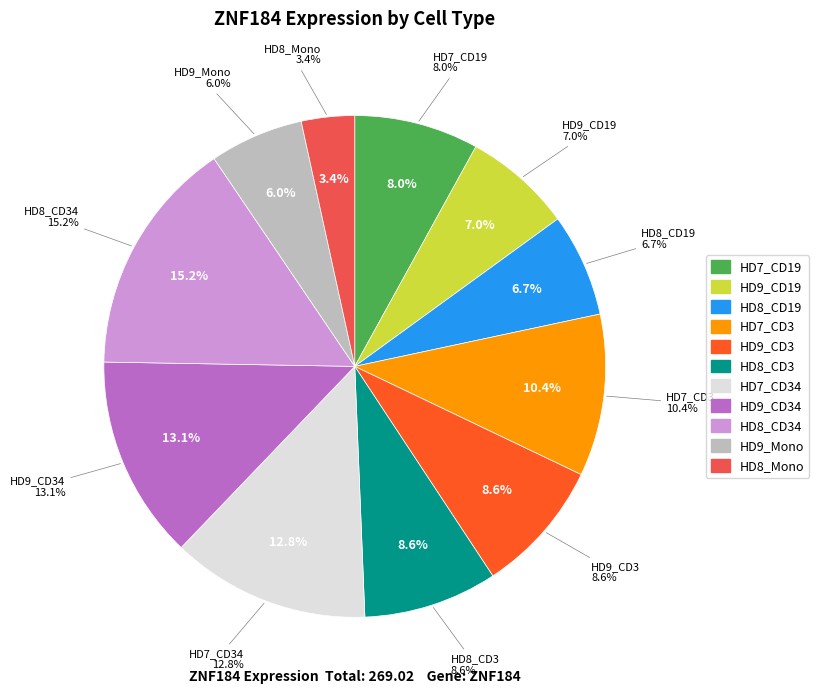

Does HD8_Mono account for over 50% of the chart?

No